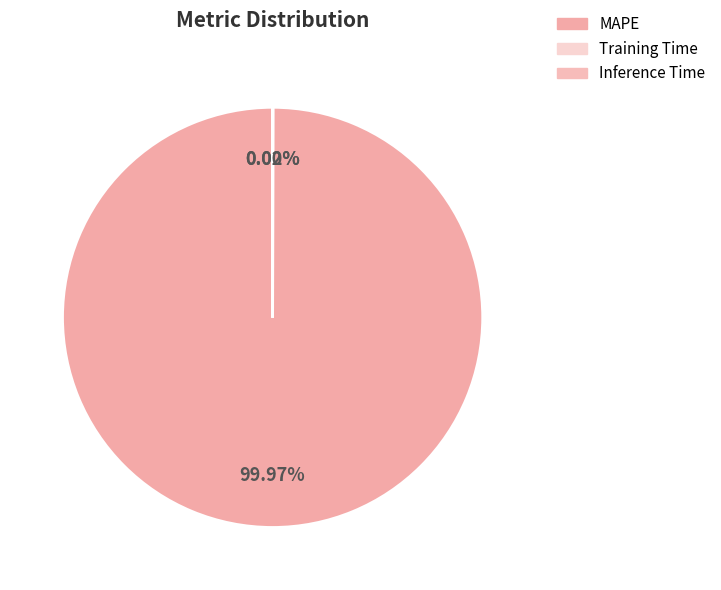

How many segments does this pie chart have?

3